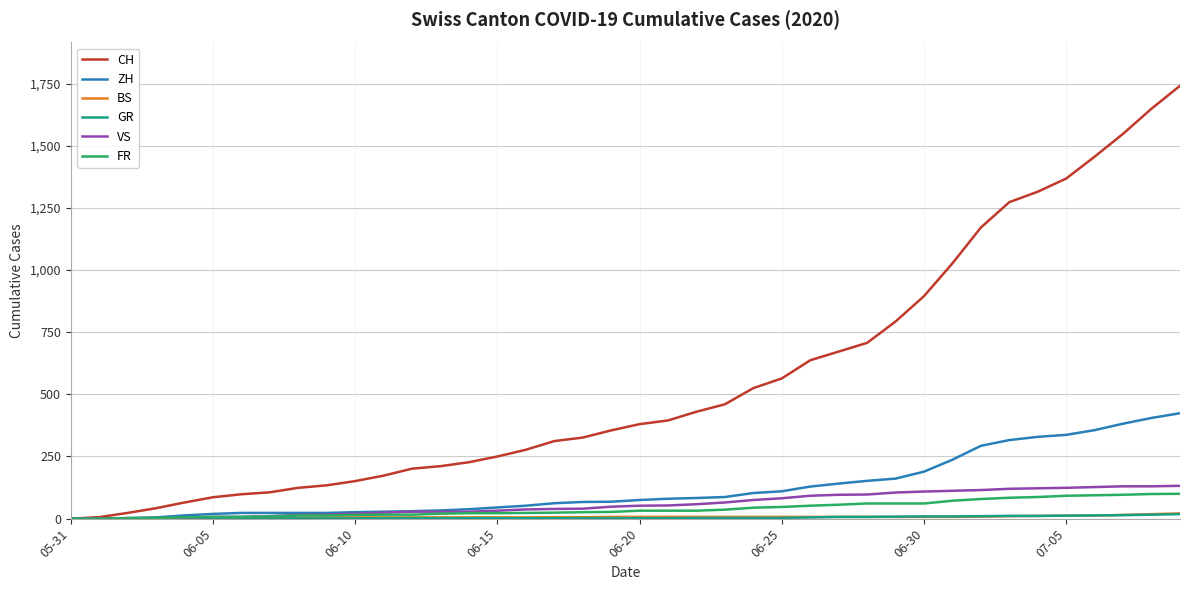

Which series has the largest total across all categories?

CH